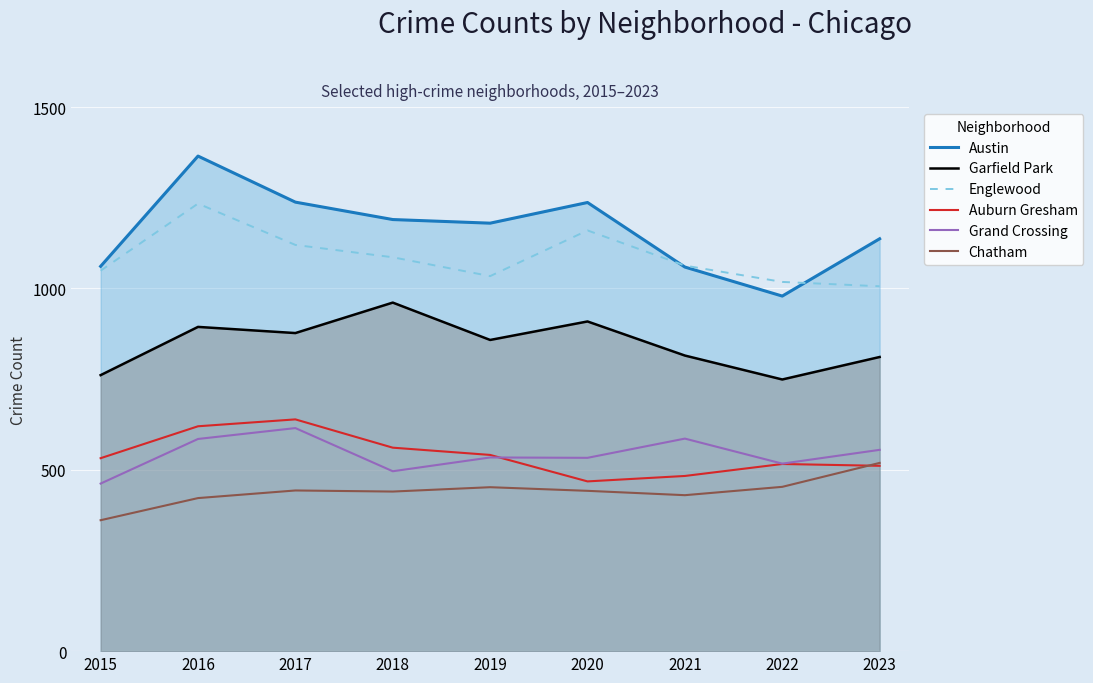

What is the difference between the maximum and minimum values in the Garfield Park series?

212